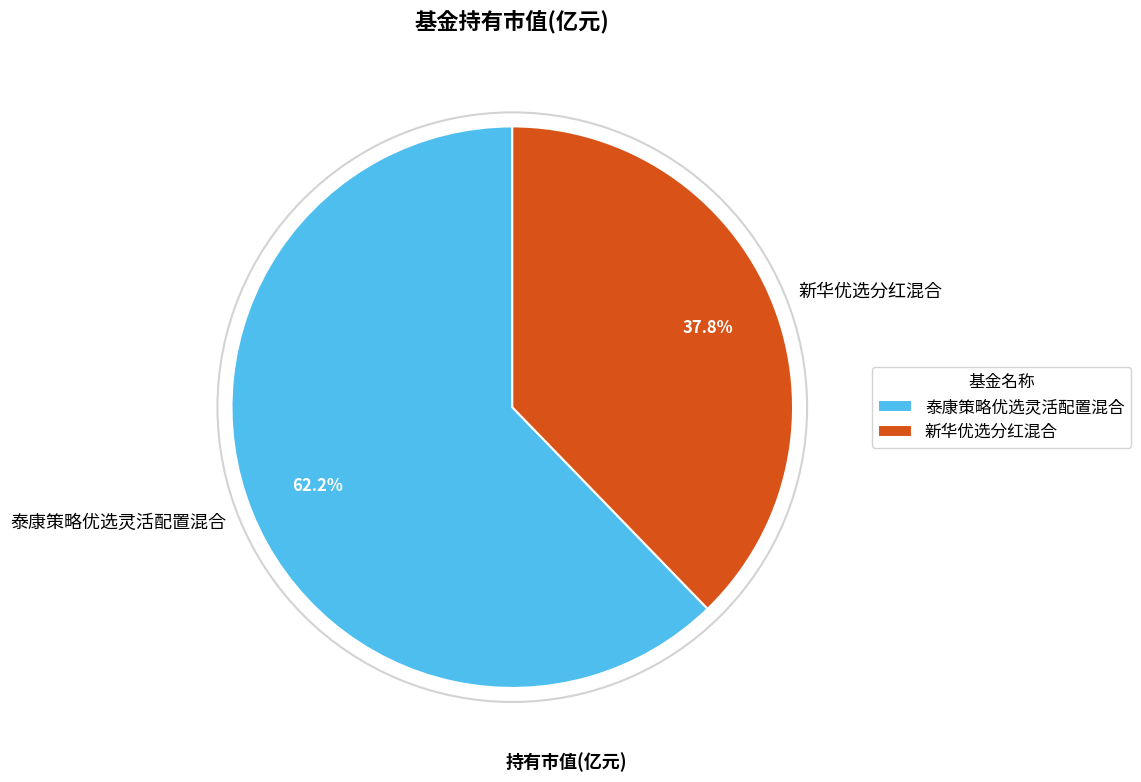

Does 泰康策略优选灵活配置混合 account for over 50% of the chart?

Yes